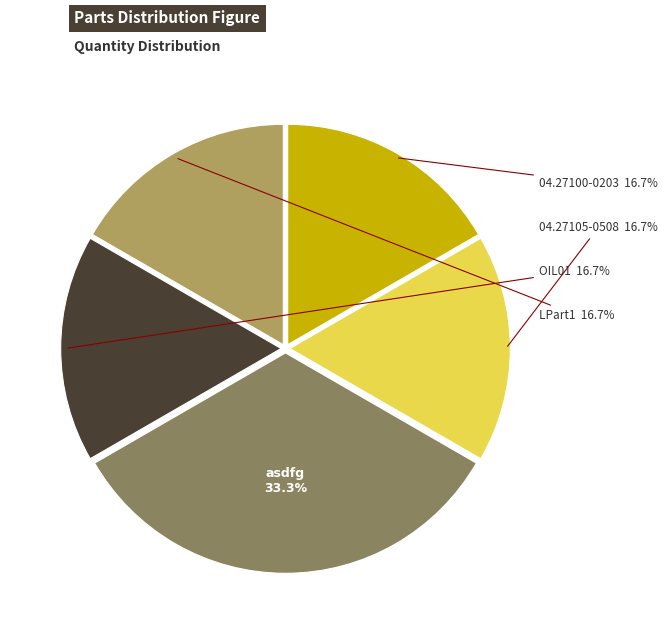

To the nearest percent, what percentage of the pie is OIL01?

17%